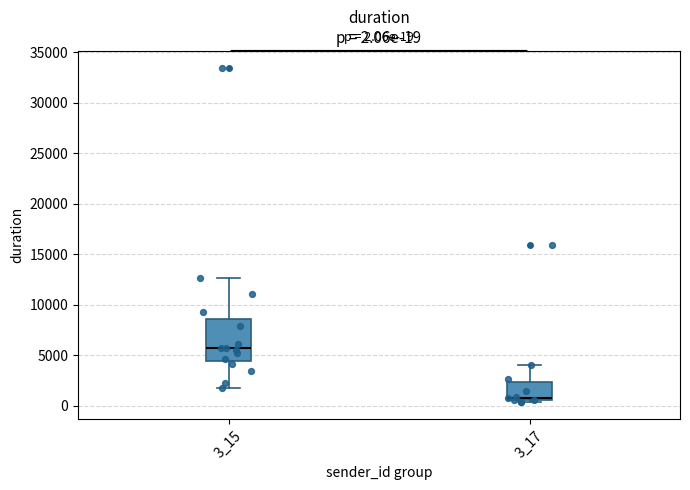

Which box has the lowest median line?

3_17